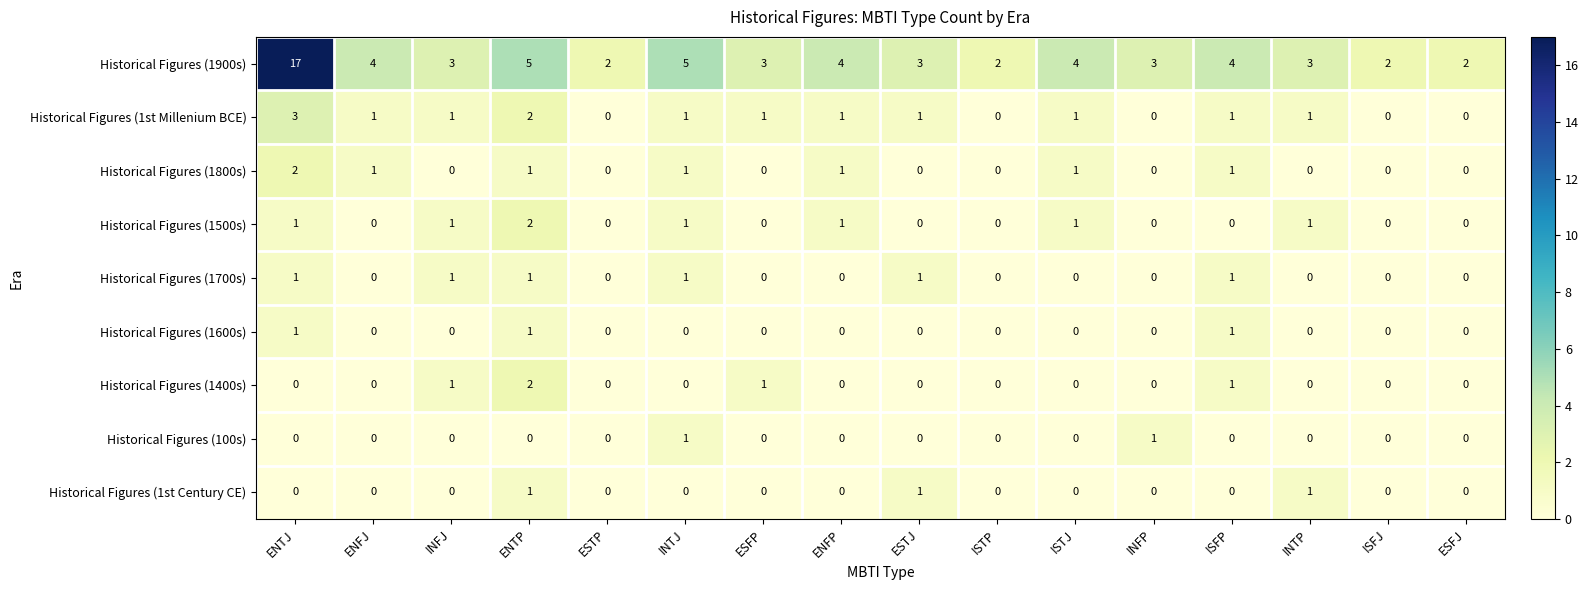

Read the Historical Figures (1900s) value at ENTJ, to the nearest 10.

20